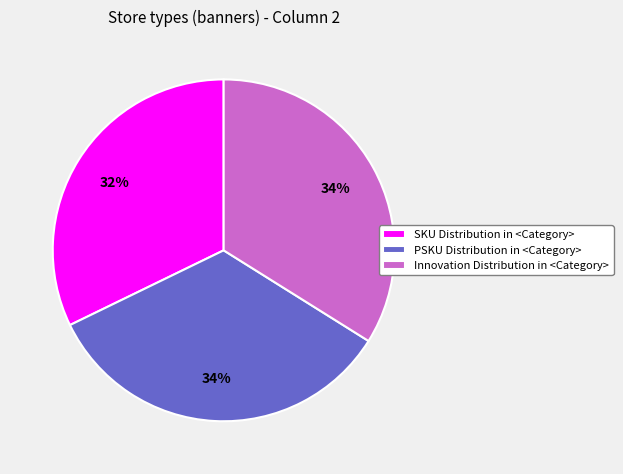

Which has a higher value, PSKU Distribution in <Category> or SKU Distribution in <Category>?

PSKU Distribution in <Category>